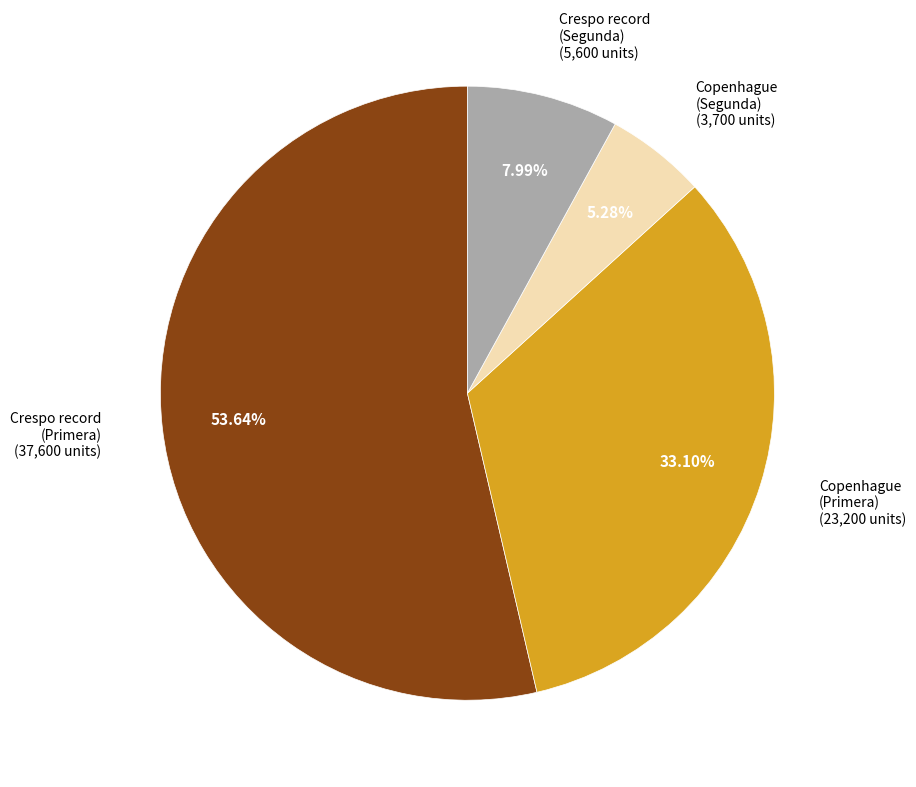

Is there any slice that represents more than half of the pie?

Yes